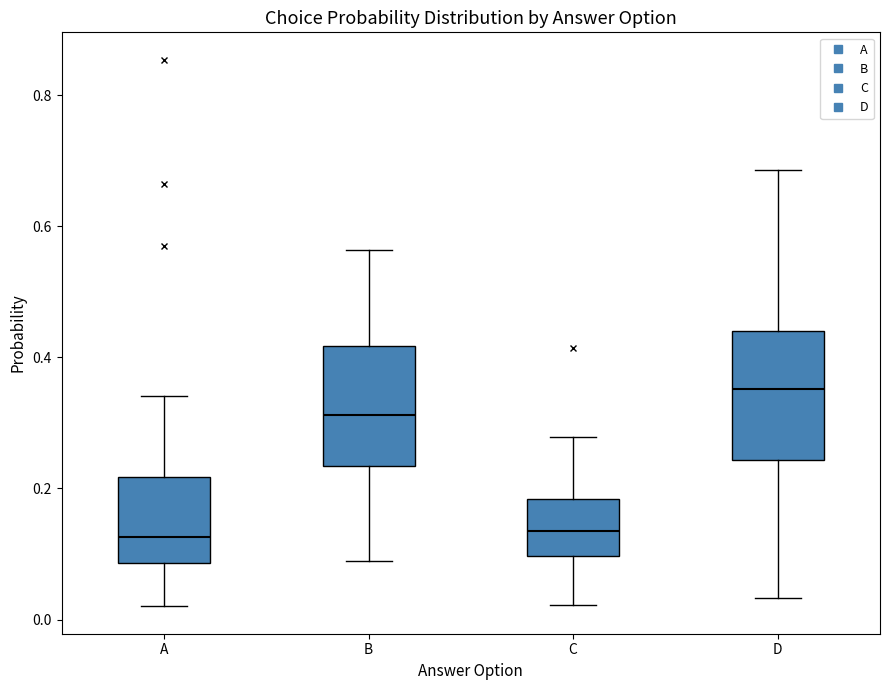

Reading left to right, transcribe this box plot: for each box, give where its median line is, the range the box spans, and where its two whiskers end, as read against the y-axis. The values are not printed on the chart, so give them approximately, as read against the axis.

A: median 0.12, box 0.08 to 0.22, whiskers 0.02 to 0.34
B: median 0.32, box 0.24 to 0.42, whiskers 0.10 to 0.56
C: median 0.14, box 0.10 to 0.18, whiskers 0.02 to 0.28
D: median 0.36, box 0.24 to 0.44, whiskers 0.04 to 0.68